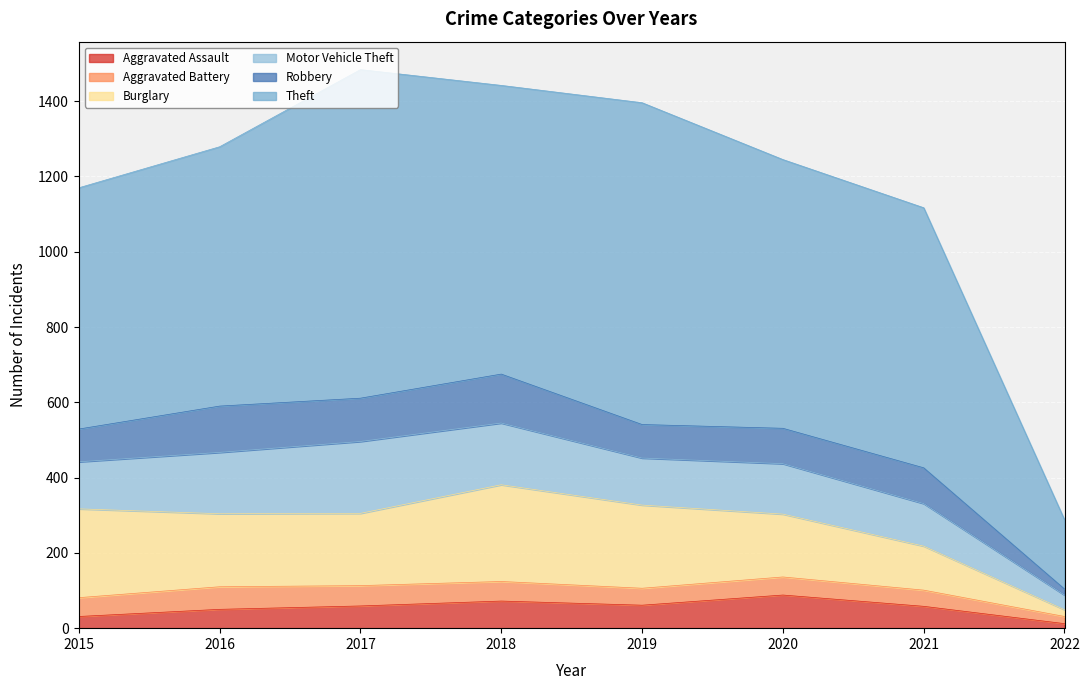

Which has a higher value, 2022 or 2015?

2015